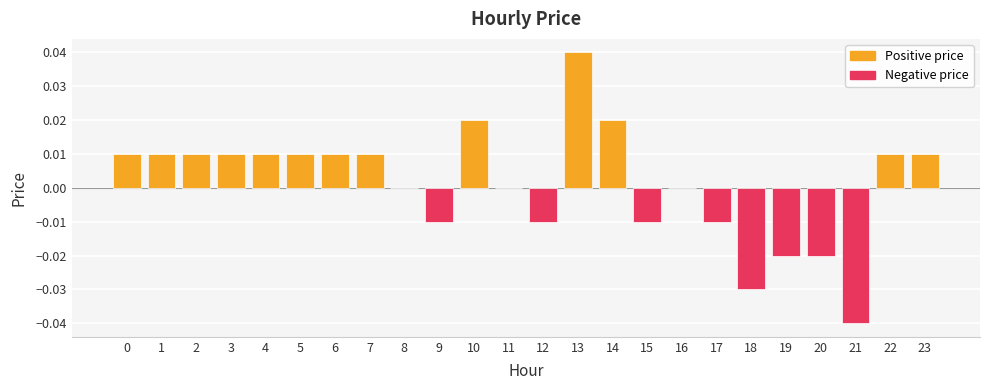

Count the number of data series in this chart.

1